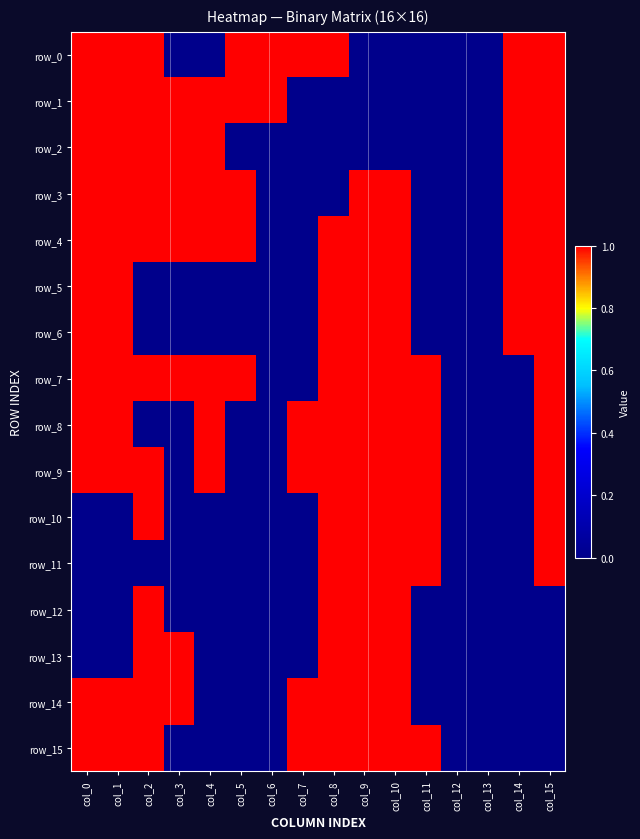

Which label corresponds to the largest value in the chart?

col_0